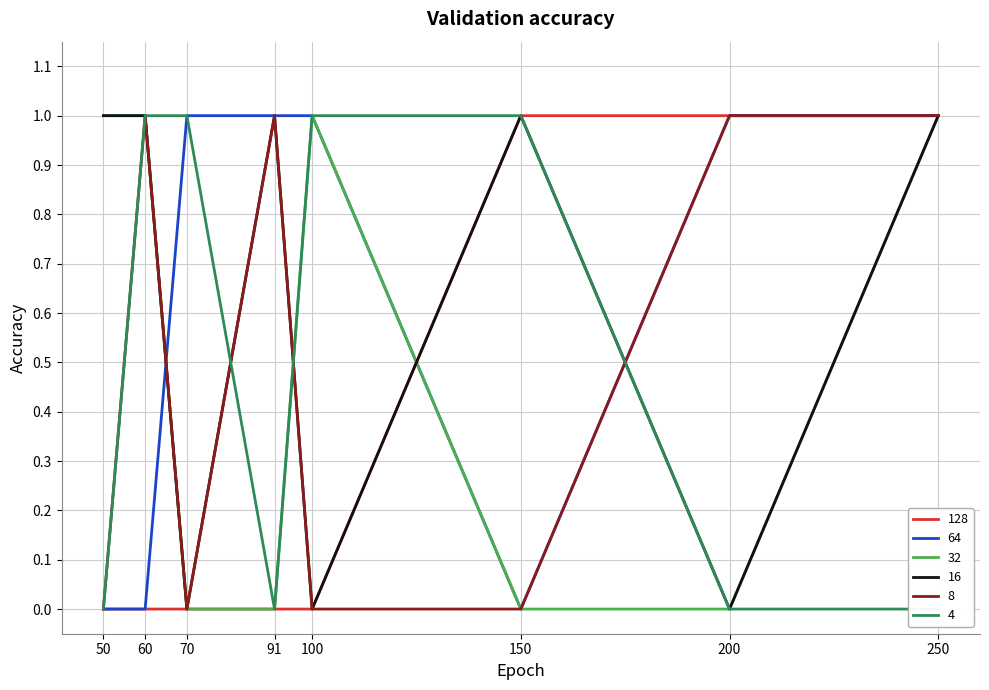

What is the spread (max minus min) of values at 60?

1